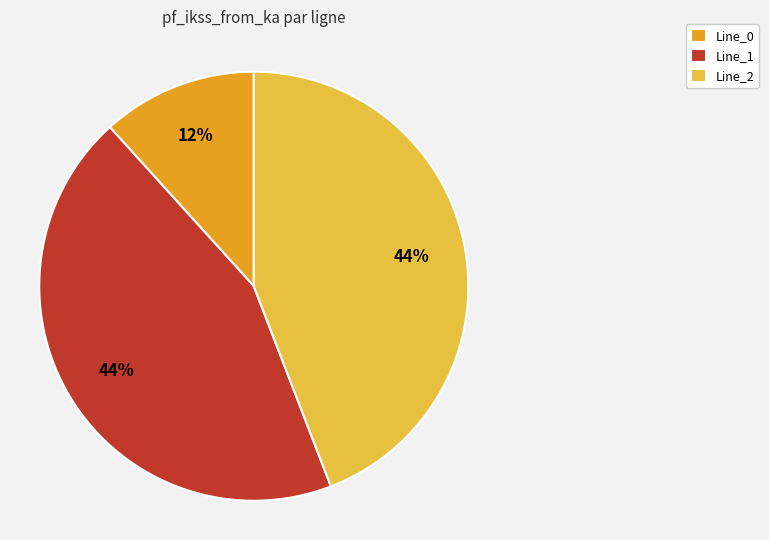

To the nearest percent, what percentage of the pie is Line_1?

44%